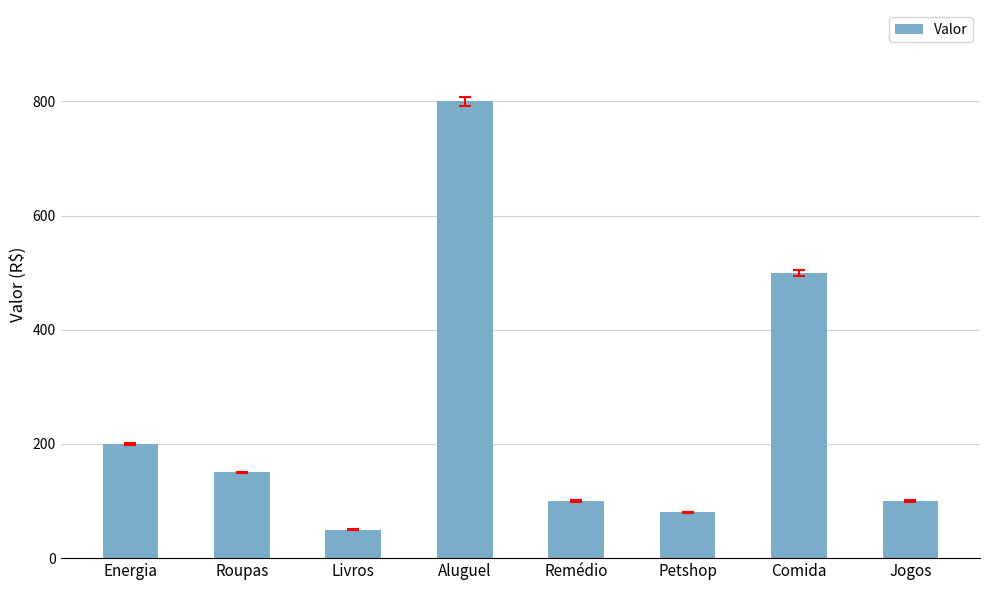

What is the change in value from Roupas to Livros?

-100